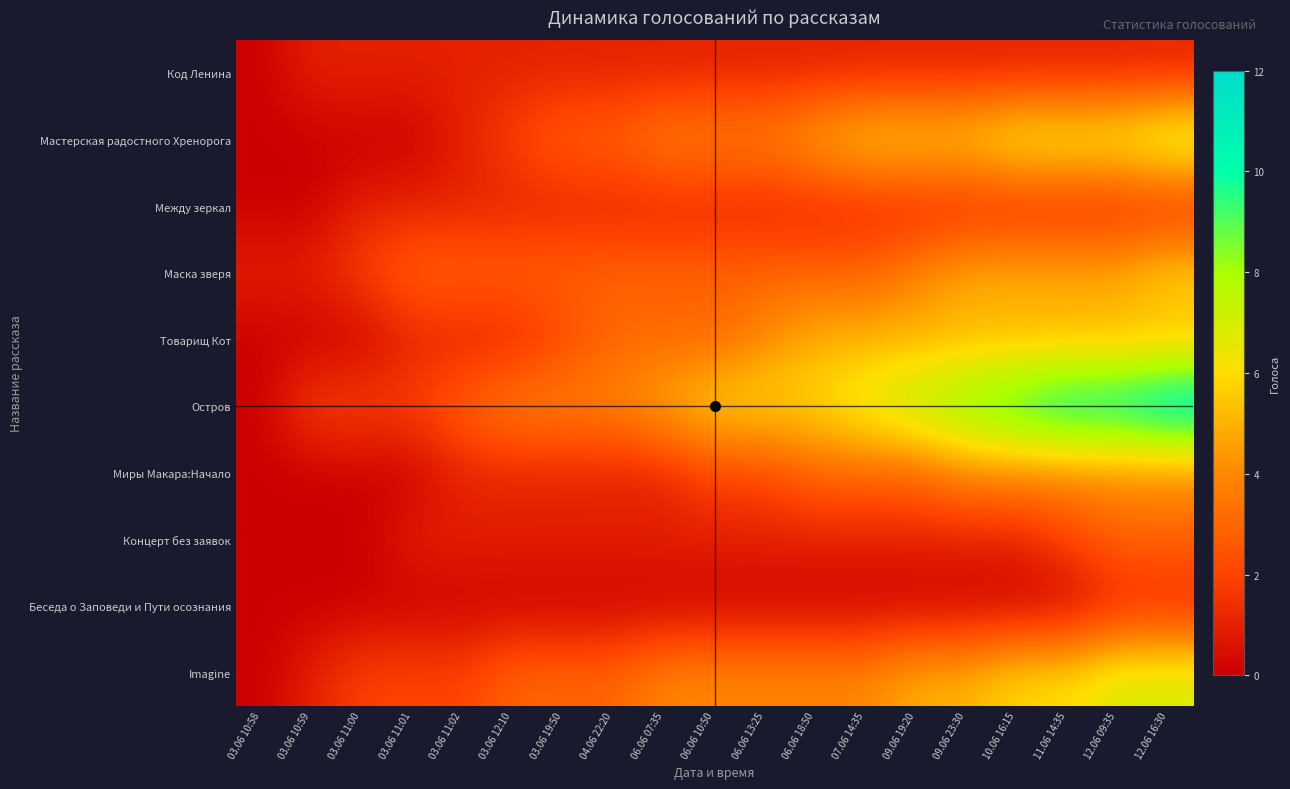

At 03.06 11:01, list the series in order from smallest to largest.

Мастерская радостного Хренорога, Миры Макара:Начало, Беседа о Заповеди и Пути осознания, Код Ленина, Между зеркал, Товарищ Кот, Концерт без заявок, Остров, Imagine, Маска зверя